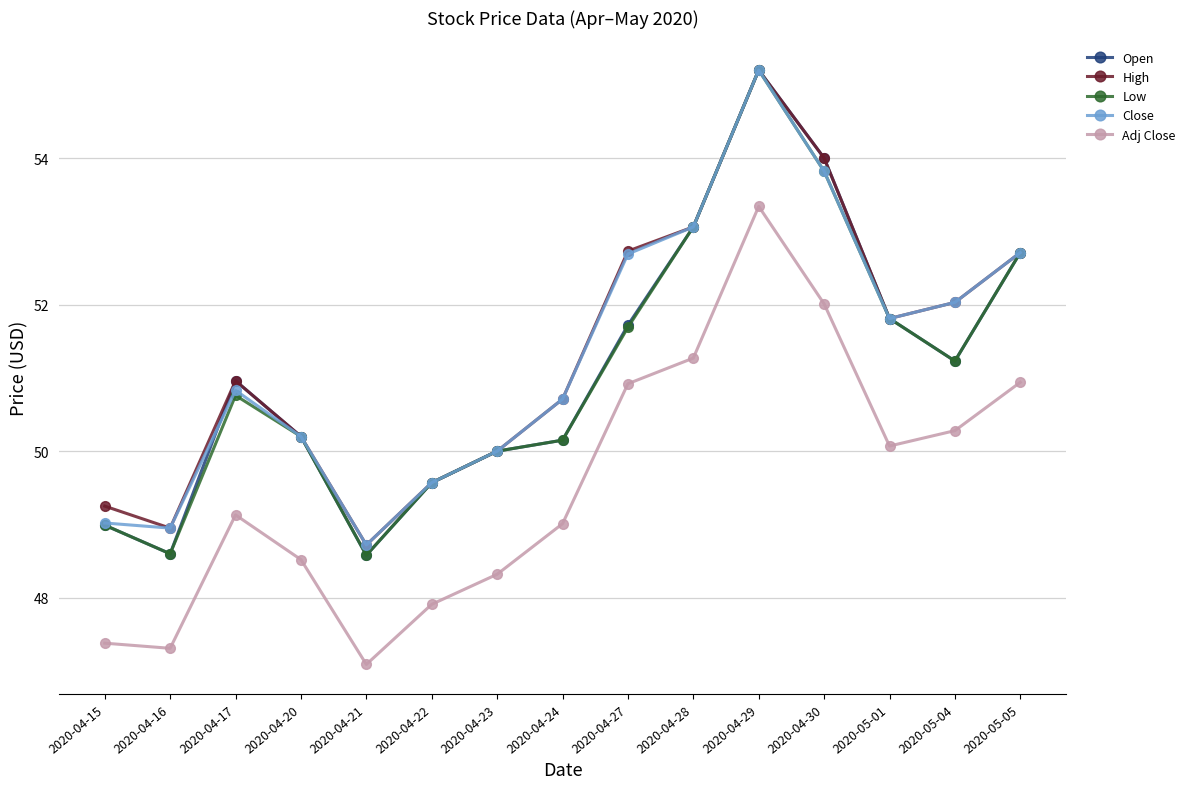

What are all the series names shown in the legend?

Open, High, Low, Close, Adj Close